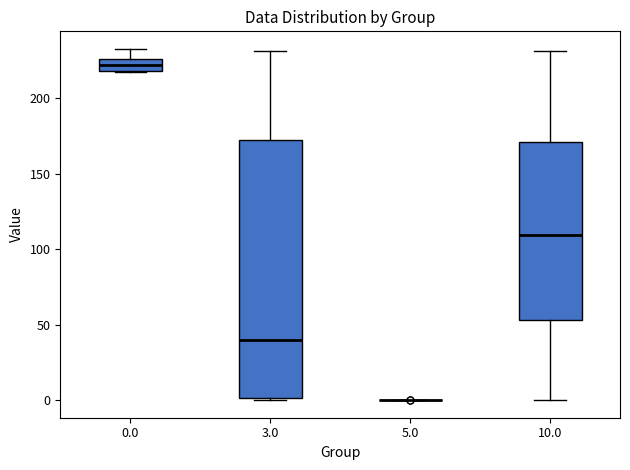

Reading left to right, read every box against the y-axis: the position of its median line, the range the box covers, and the ends of its whiskers. The values are not printed on the chart, so give them approximately, as read against the axis.

0.0: median 220 (inside the box), box 220 to 225, whiskers 215 to 235
3.0: median 40, box 0 to 170, whiskers 0 to 230
5.0: box collapsed to a line at 0, whiskers 0 to 0
10.0: median 110, box 55 to 170, whiskers 0 to 230